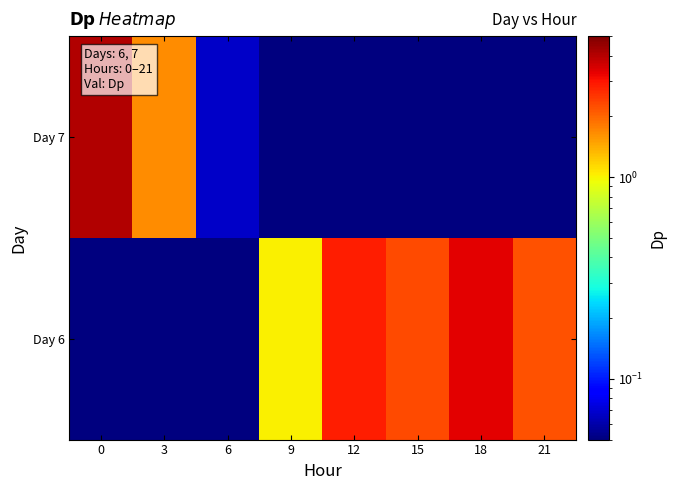

Reading right to left, transcribe all the data shown in this chart.

Day 6: 21=2.2	18=3.3	15=2.3	12=2.8	9=1.0	6=0.0	3=0.0	0=0.0
Day 7: 21=0.0	18=0.0	15=0.0	12=0.0	9=0.0	6=0.1	3=1.6	0=4.0